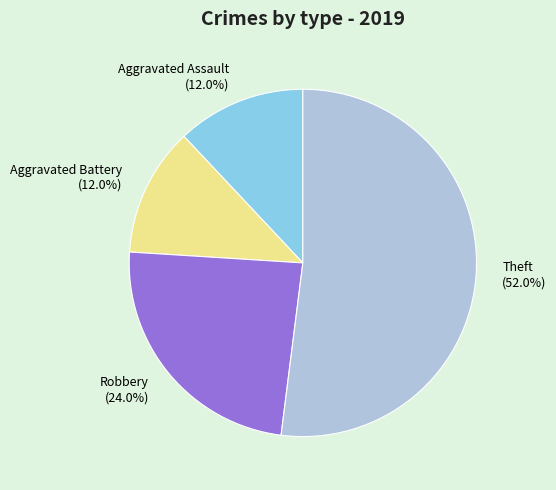

Approximately how many times larger is the value at Theft compared to Robbery?

2.2